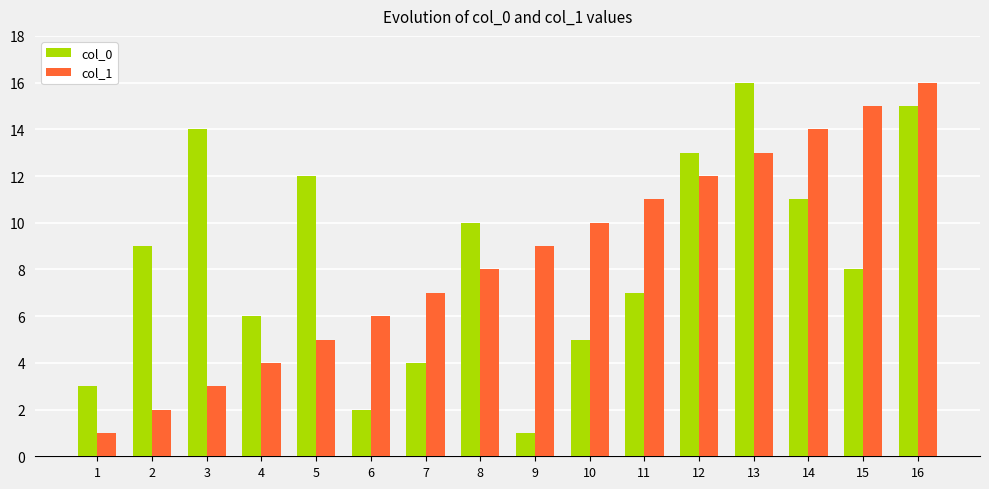

What is the difference between the col_0 values at 12 and 13?

3